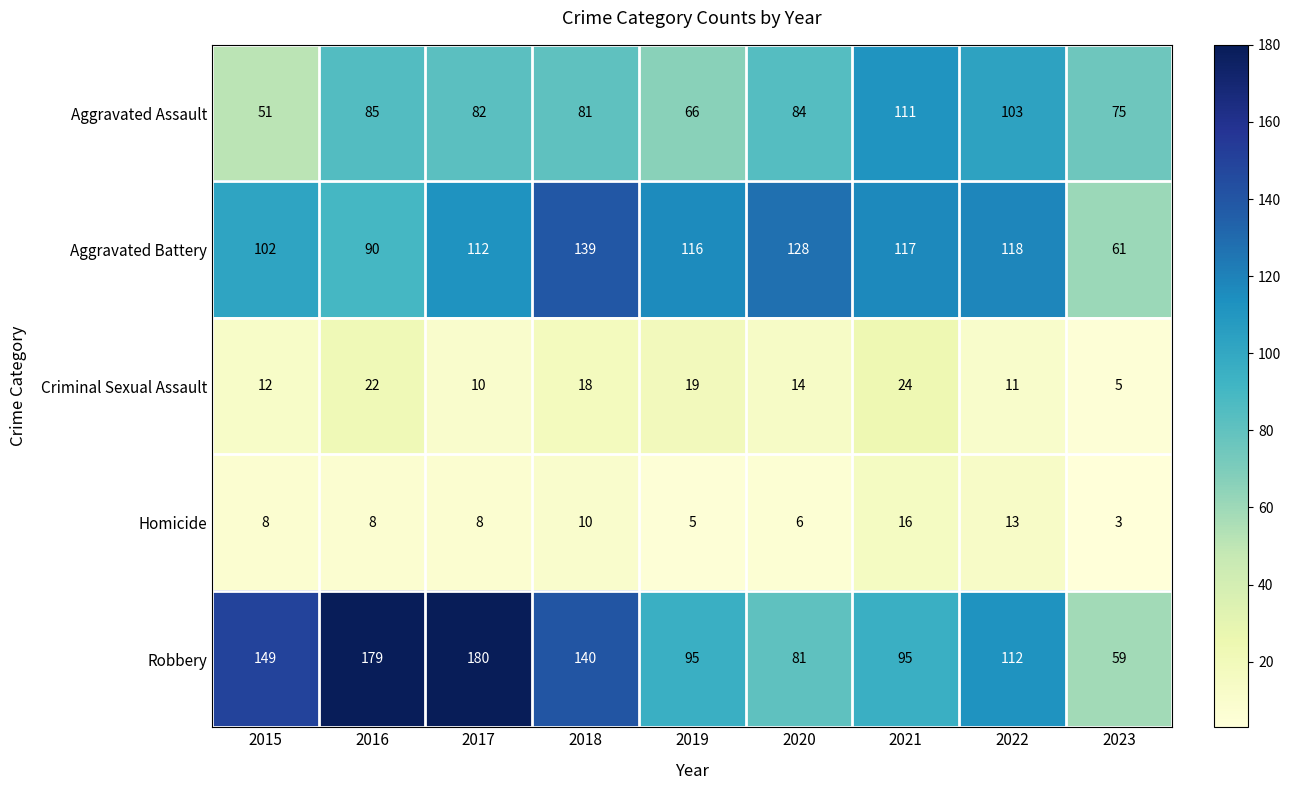

Is it true that Criminal Sexual Assault equals 12 at 2015?

True